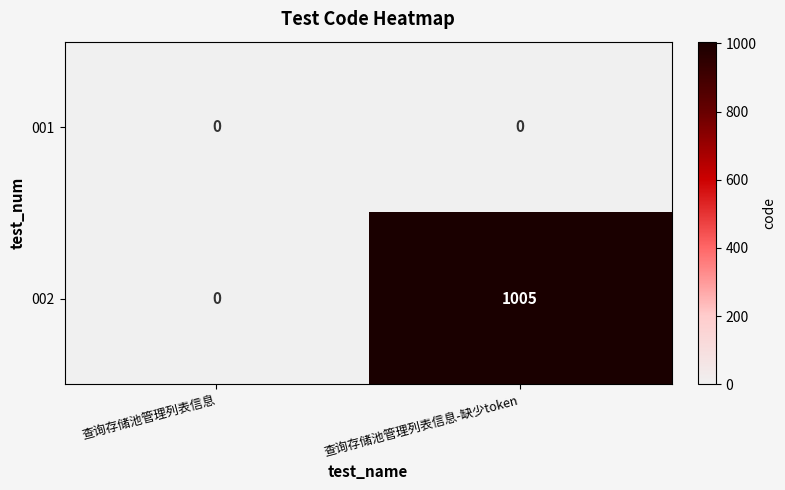

At 查询存储池管理列表信息-缺少token, list the series in order from smallest to largest.

001, 002